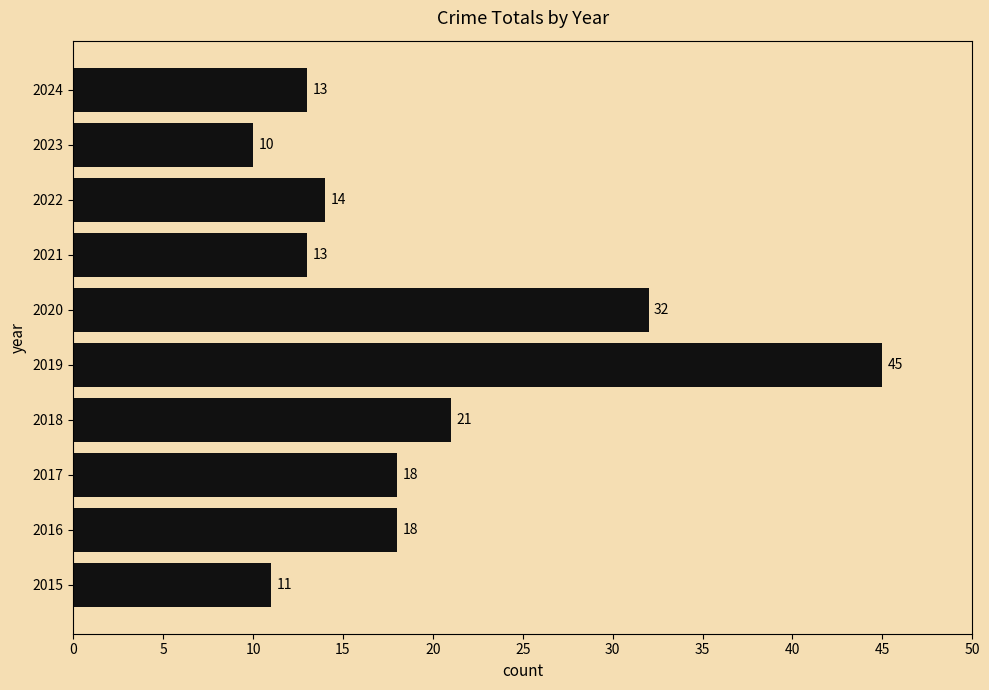

What is the maximum value shown in the chart?

45